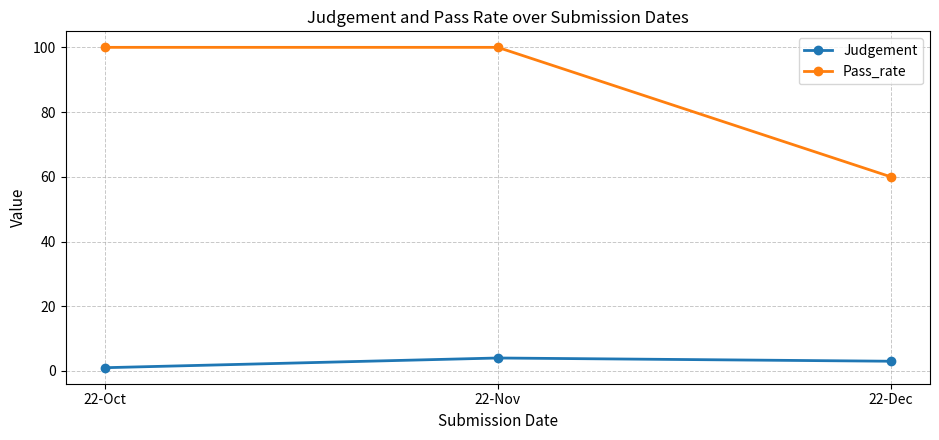

Which series changed the most between 22-Oct and 22-Dec?

Pass_rate